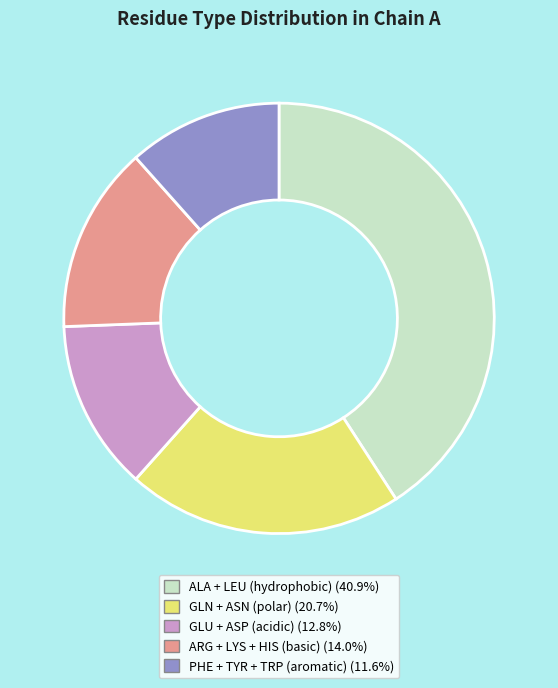

How many segments does this pie chart have?

5